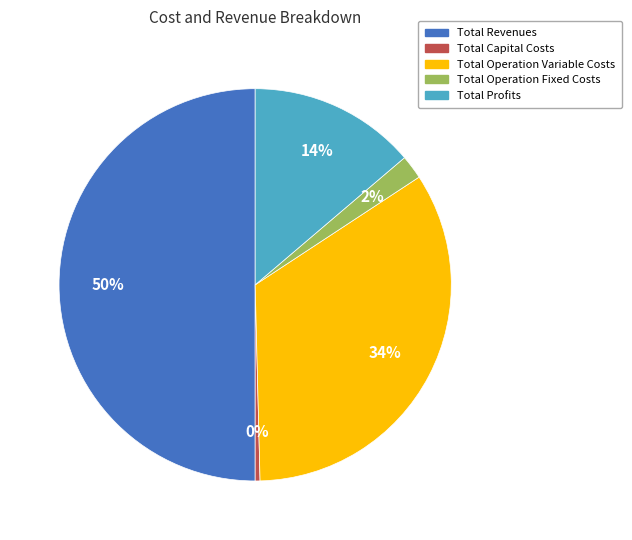

To the nearest percent, what is the combined percentage of Total Profits and Total Operation Variable Costs?

48%